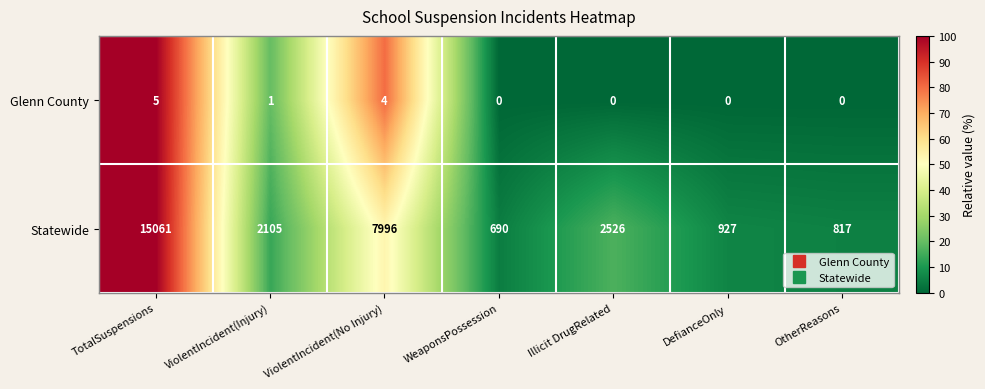

Where does the Statewide series first go above 2105?

TotalSuspensions